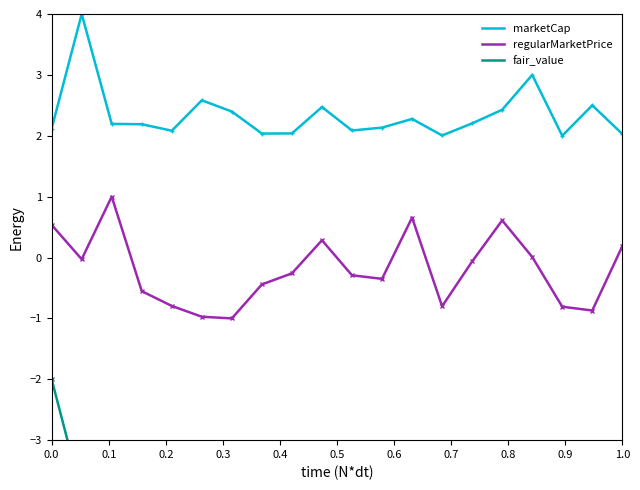

True or false: regularMarketPrice and marketCap cross at least once.

False